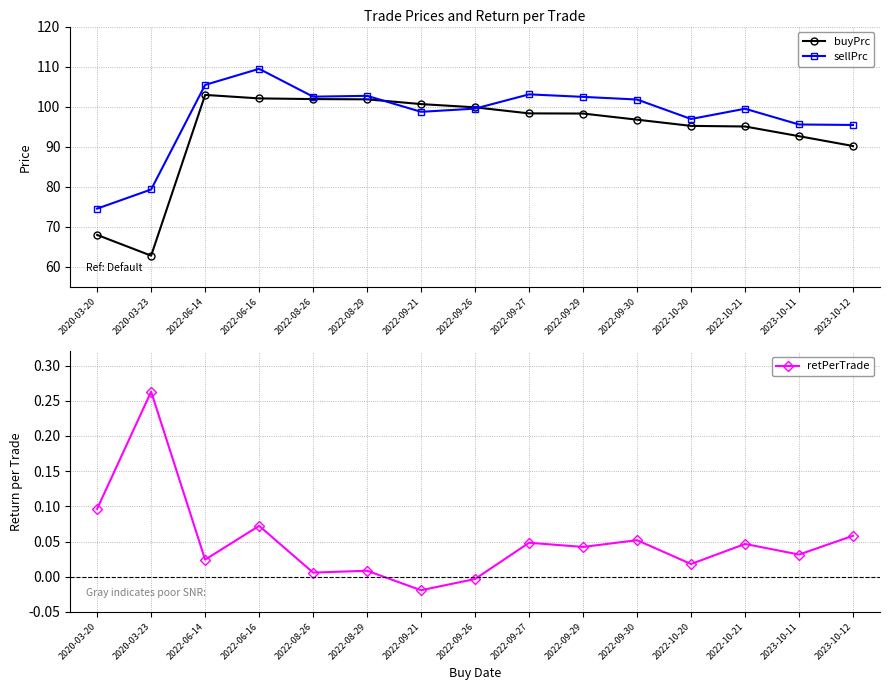

The value of retPerTrade at 2022-09-26 is -0.0. True or false?

True